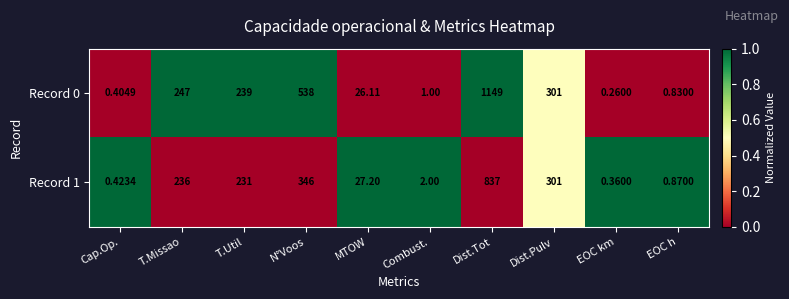

Which series has the largest range (max minus min)?

Record 0